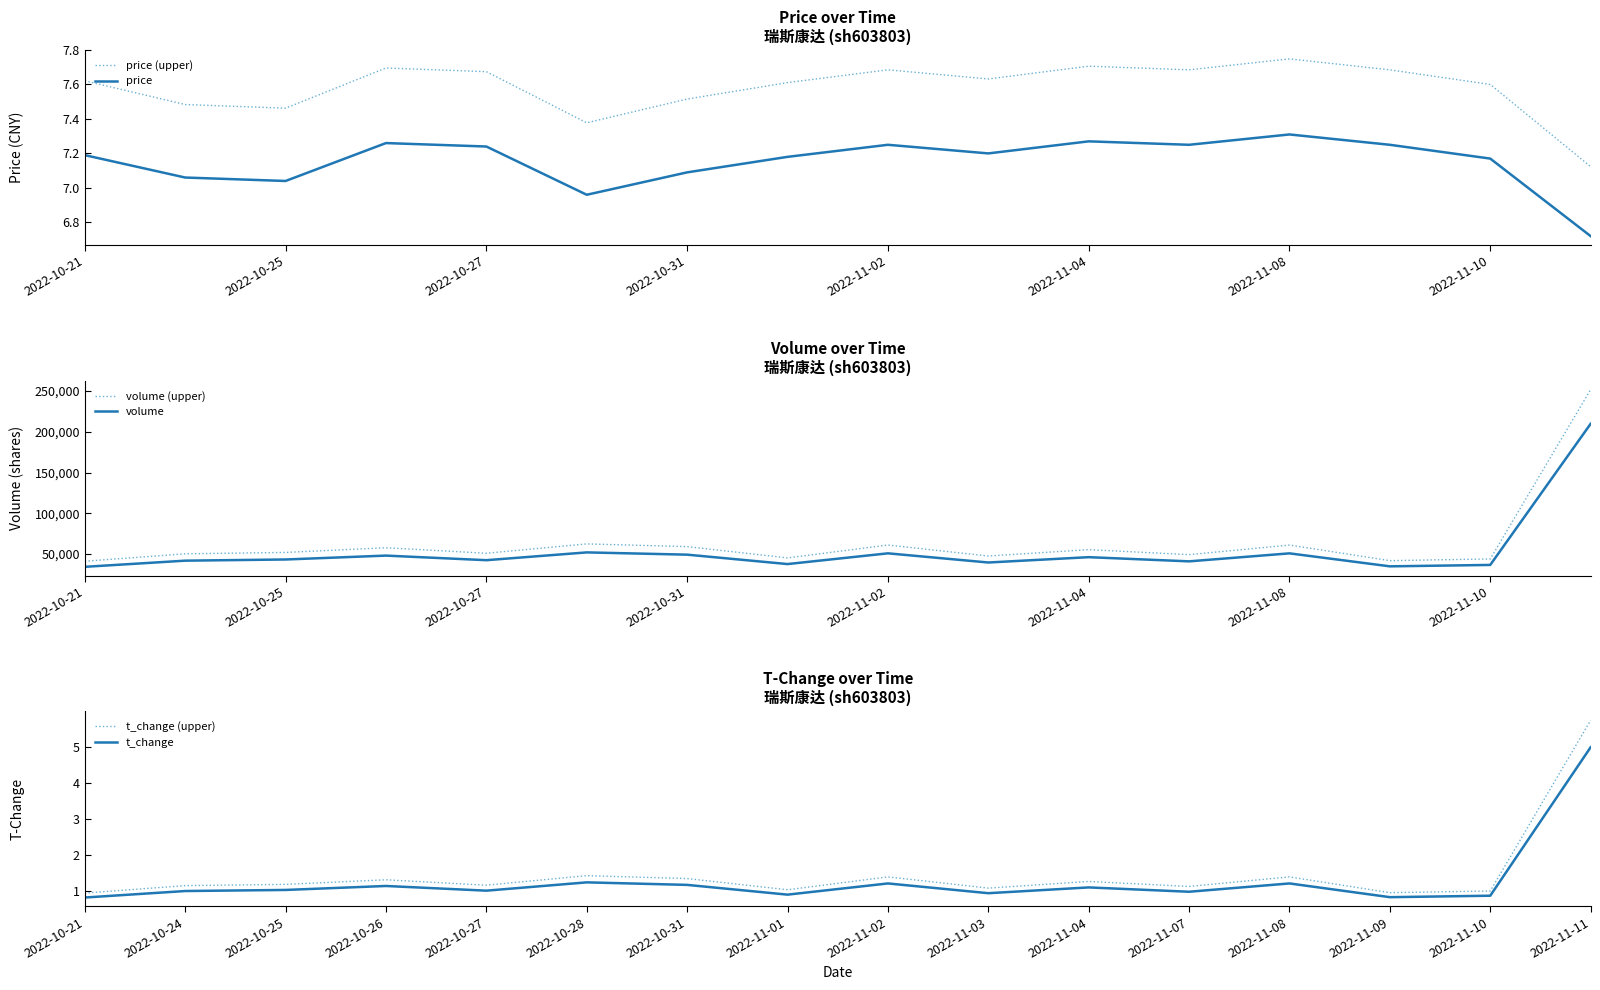

In t_change (upper), how many points are higher than both neighbors (excluding endpoints)?

5